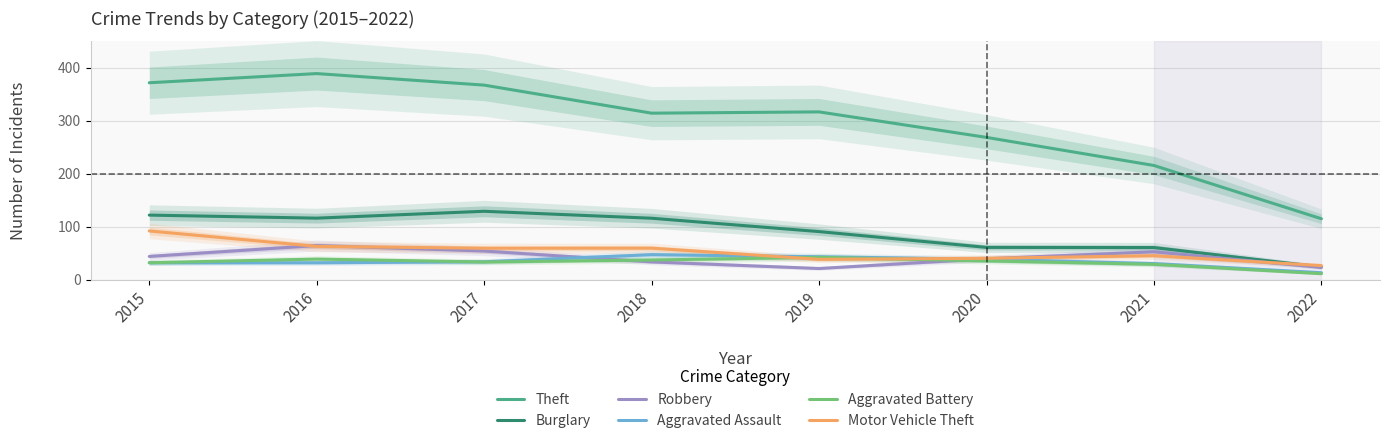

True or false: Aggravated Battery and Burglary intersect in this chart.

False